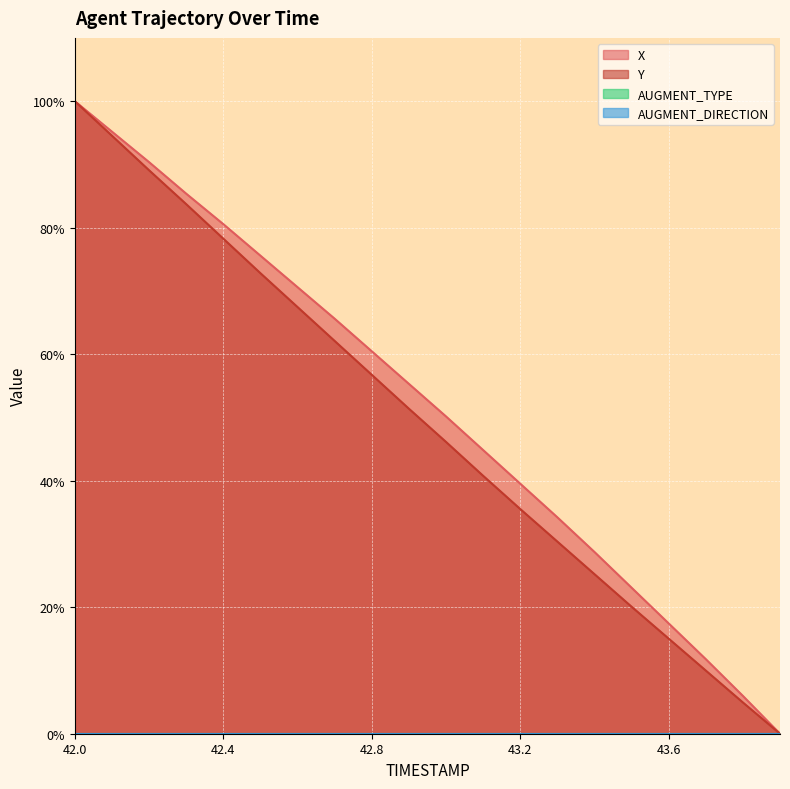

The value of X at 43.3 is 11.0. True or false?

False